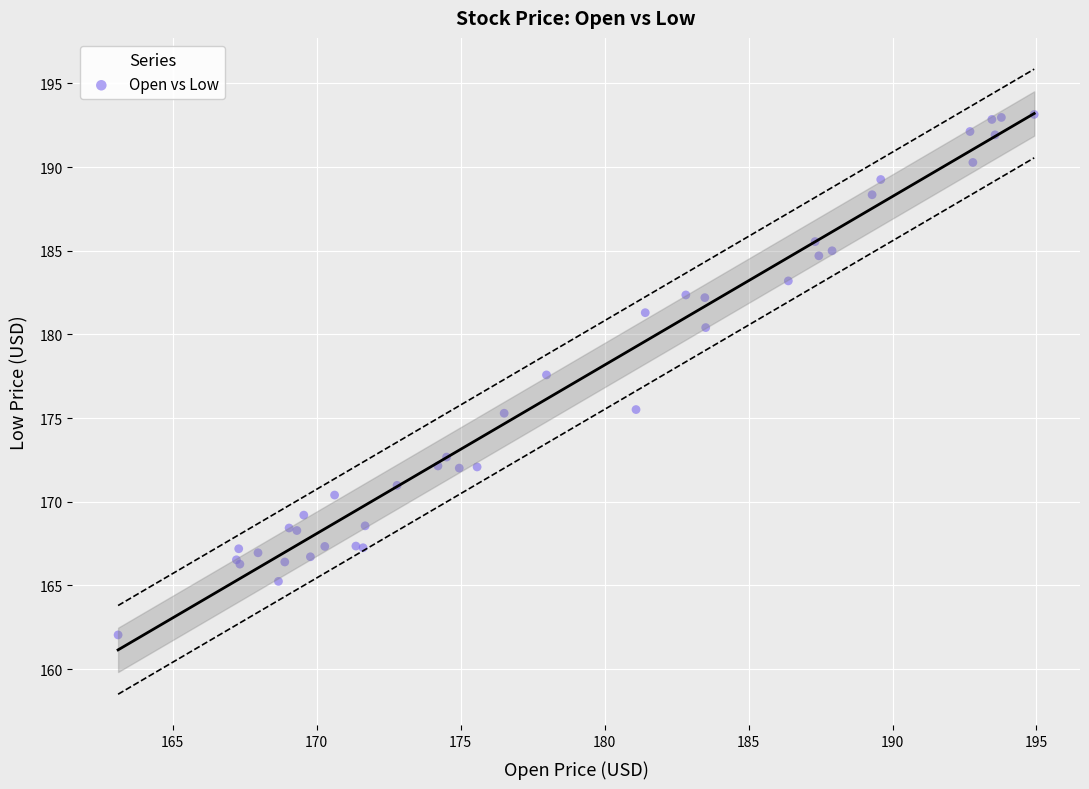

What Y value in the scatter plot is closest to 177?

177.6